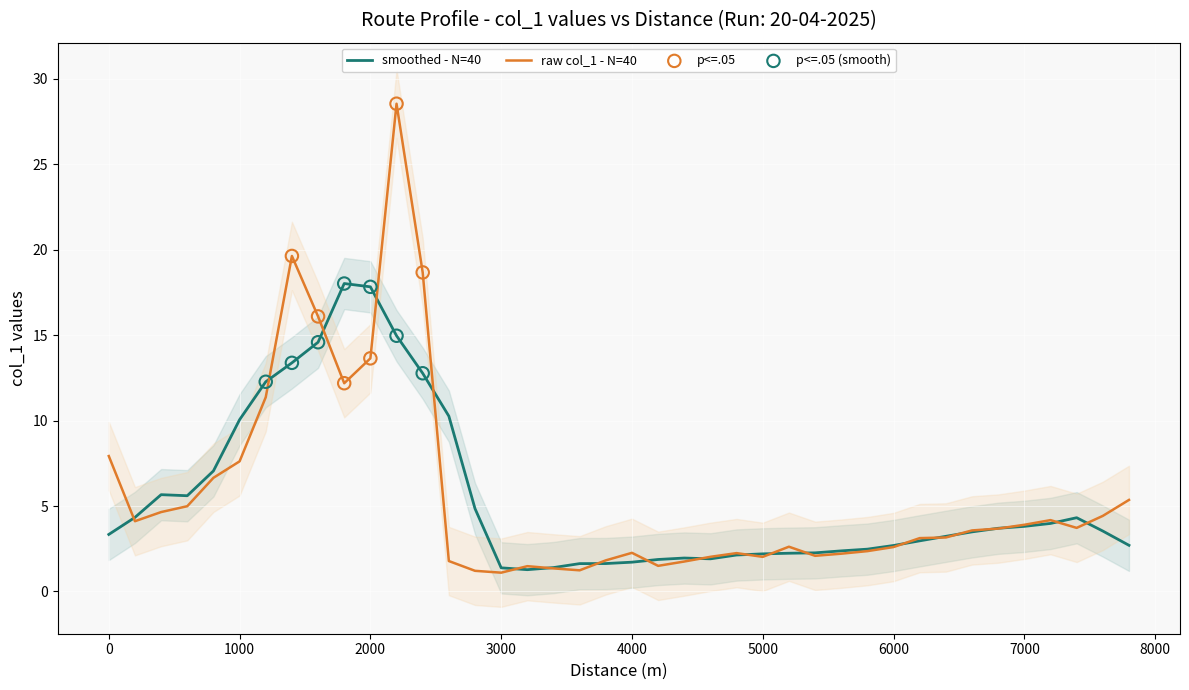

Is it true that raw col_1 - N=40 equals 6.1 at 2000?

False